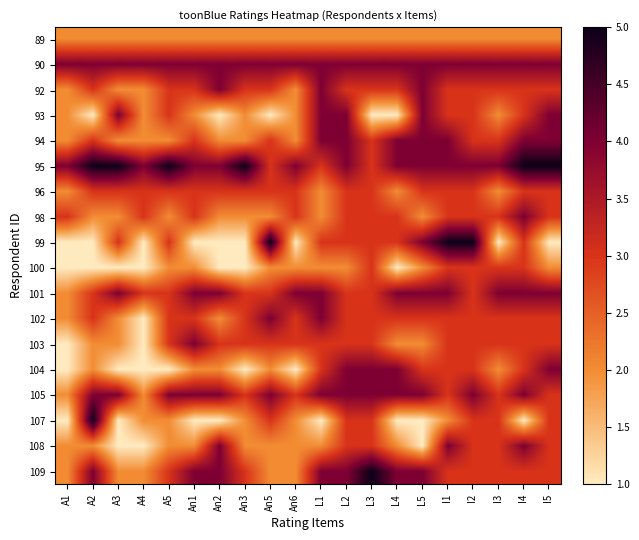

Which series has the largest range (max minus min)?

99